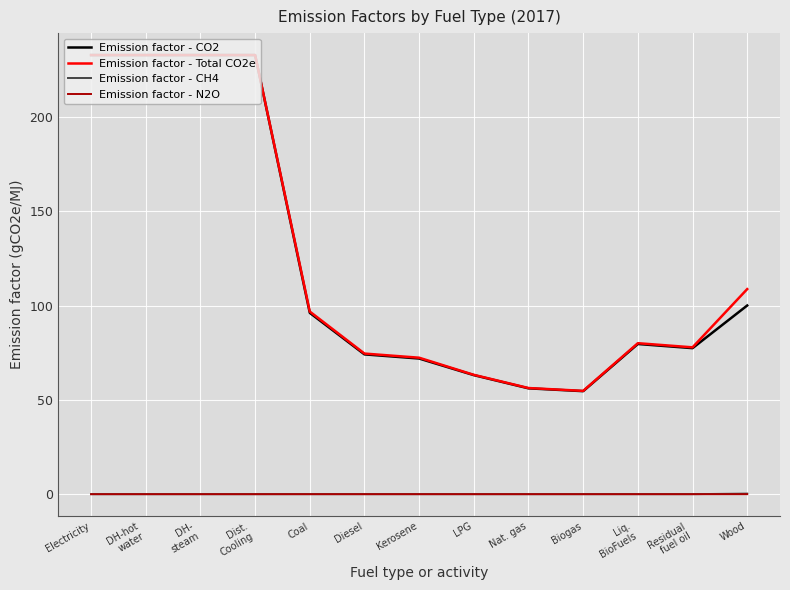

The value of Emission factor - CO2 at Kerosene is 111.5. True or false?

False